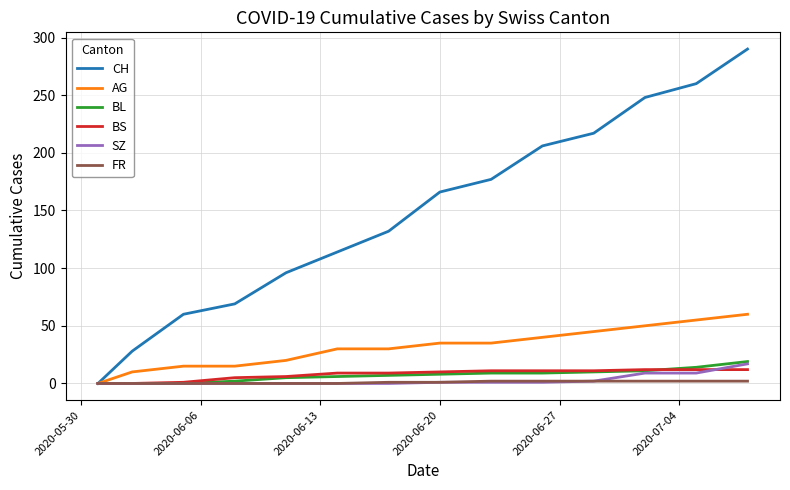

Which series has the largest total across all categories?

CH